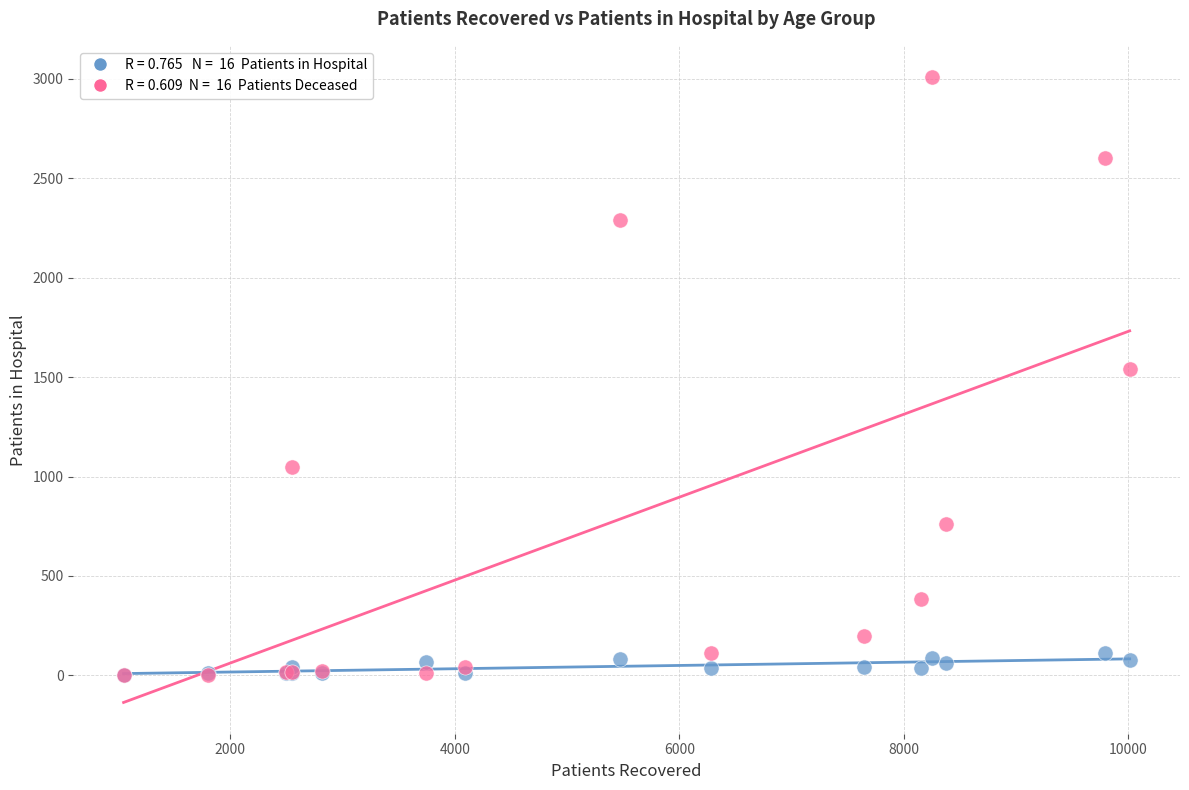

Across all series, what Y value is closest to 1506?

1542